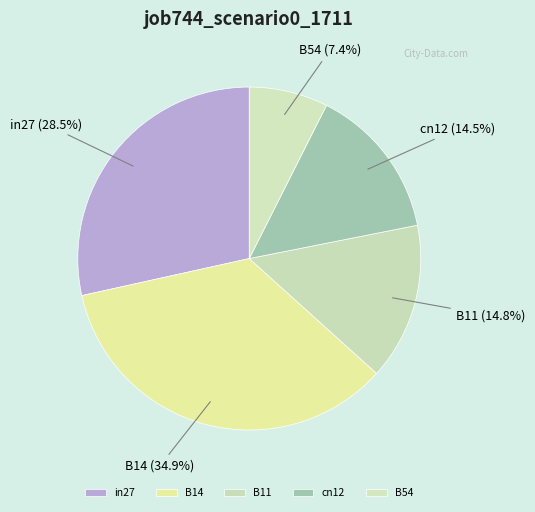

Count the number of slices in the pie.

5